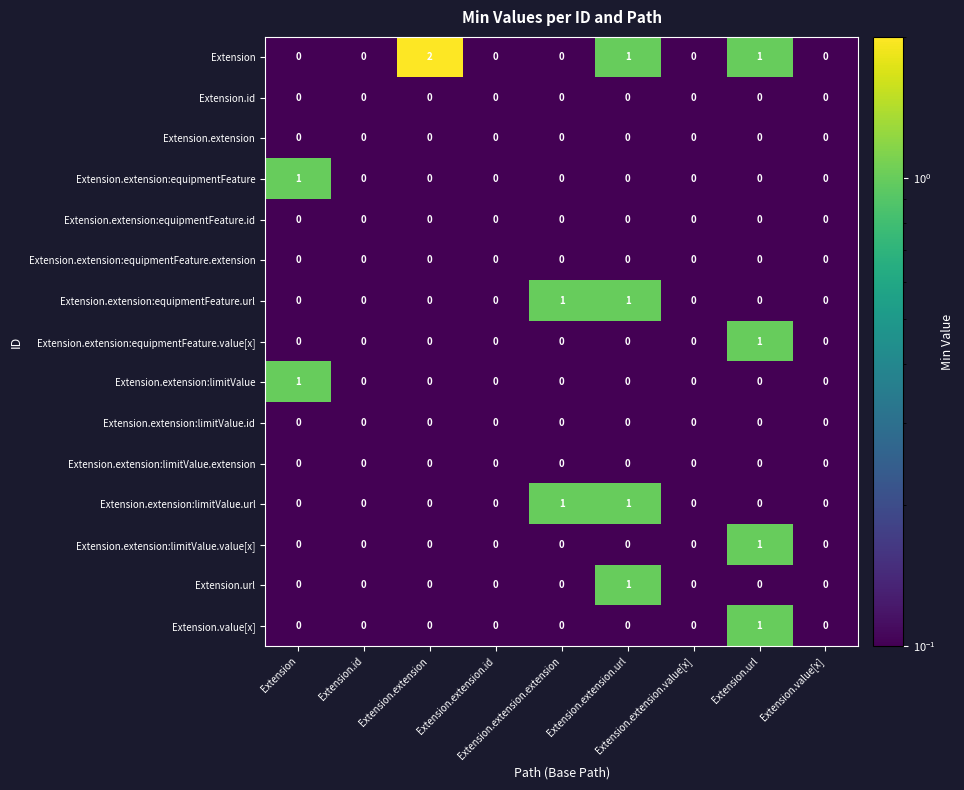

Rank the series by their maximum value, from highest to lowest.

Extension, Extension.extension:equipmentFeature, Extension.extension:equipmentFeature.url, Extension.extension:equipmentFeature.value[x], Extension.extension:limitValue, Extension.extension:limitValue.url, Extension.extension:limitValue.value[x], Extension.url, Extension.value[x], Extension.id, Extension.extension, Extension.extension:equipmentFeature.id, Extension.extension:equipmentFeature.extension, Extension.extension:limitValue.id, Extension.extension:limitValue.extension